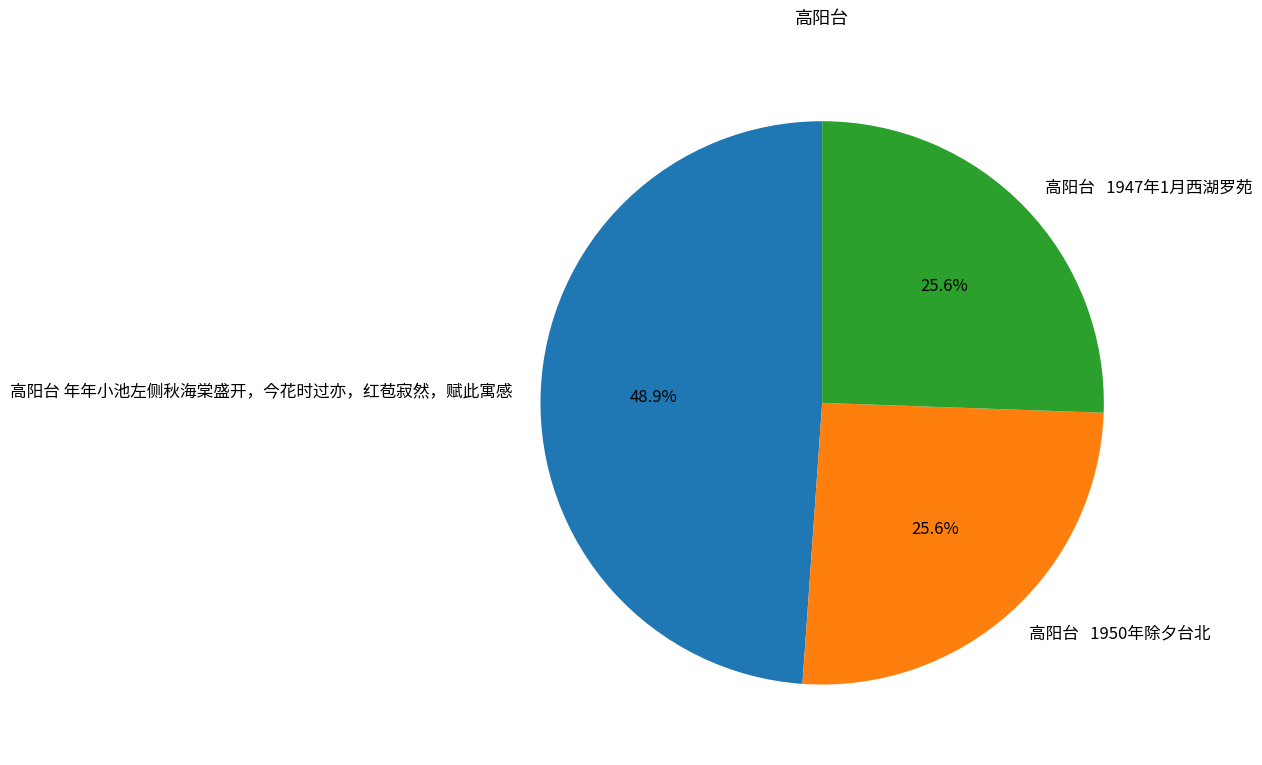

Is the sum of 高阳台 1950年除夕台北 and 高阳台 年年小池左侧秋海棠盛开，今花时过亦，红苞寂然，赋此寓感 greater than half?

Yes